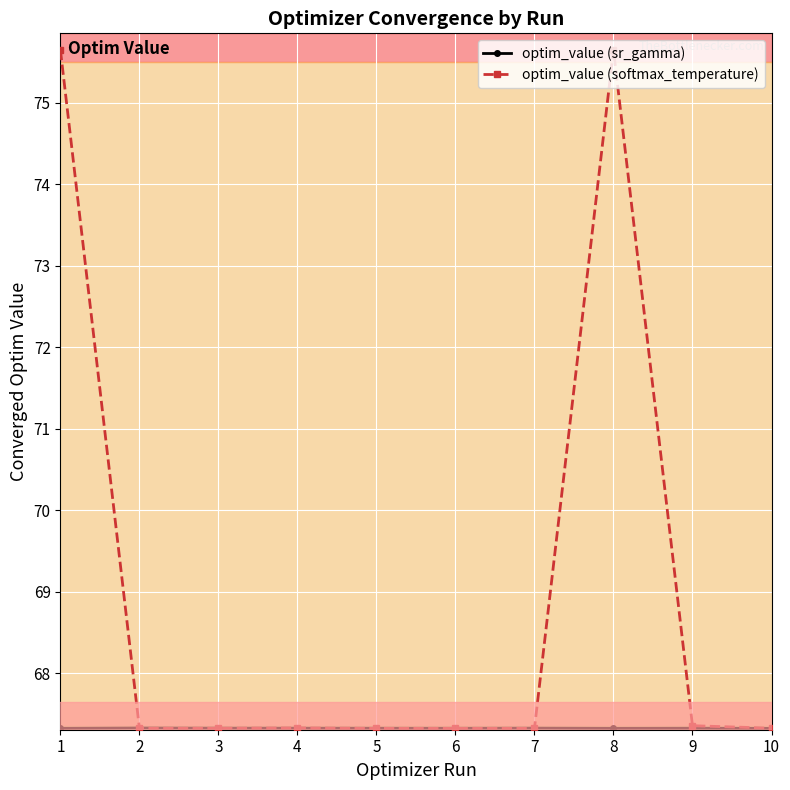

Between 4 and 8, which series saw the biggest shift?

optim_value (softmax_temperature)